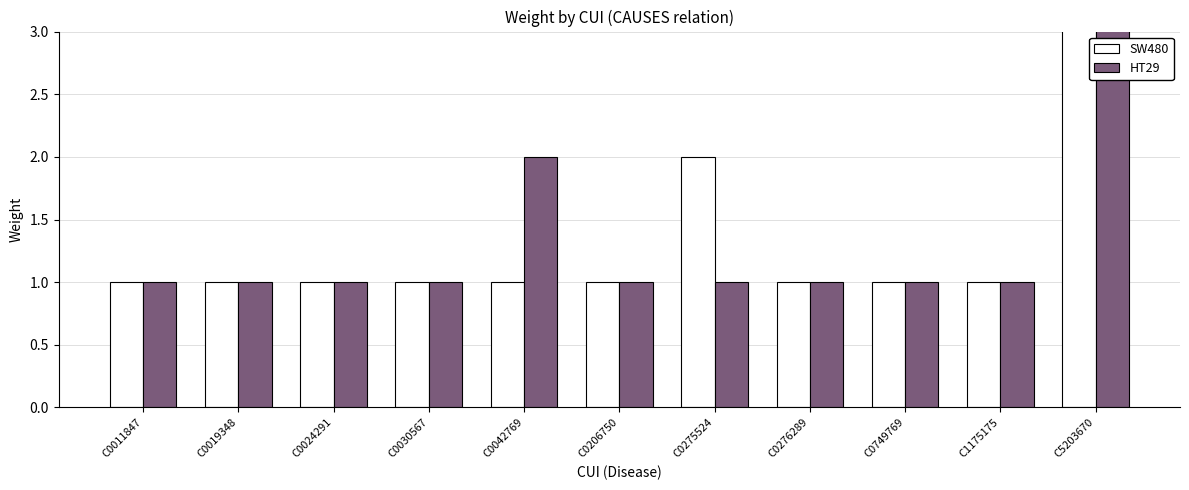

True or false: SW480 has a value of 1 at C0206750.

True